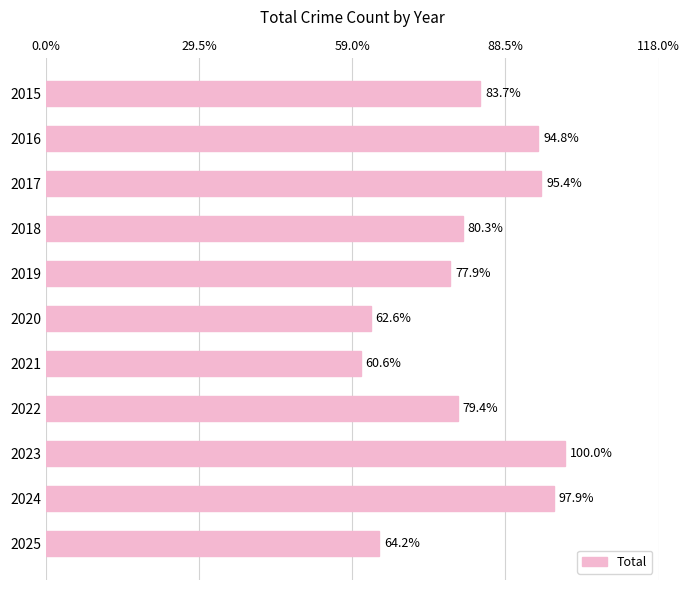

Does the chart contain any negative values?

No